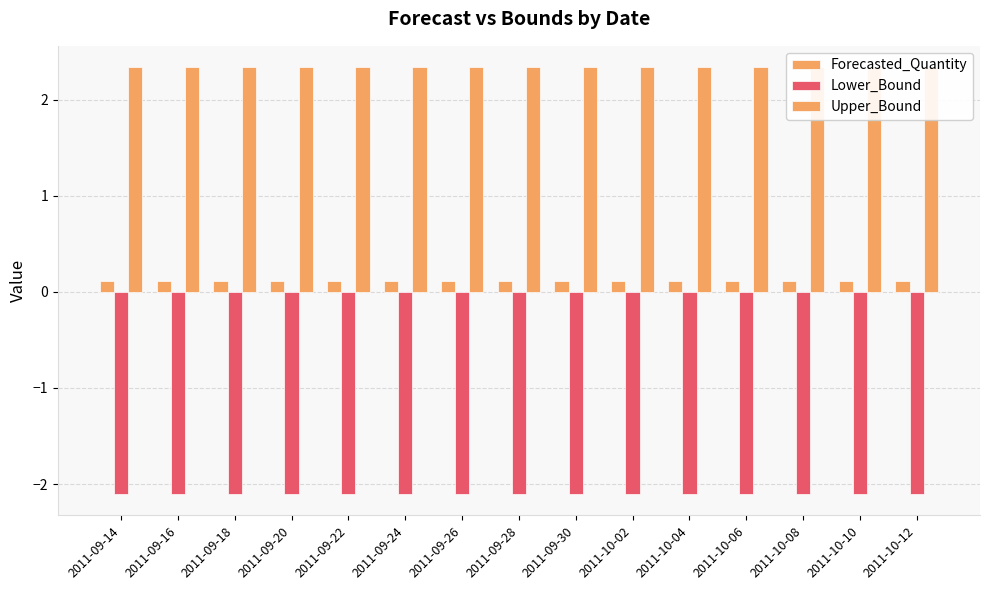

What is the label of the 5th bar from the left?

2011-09-22